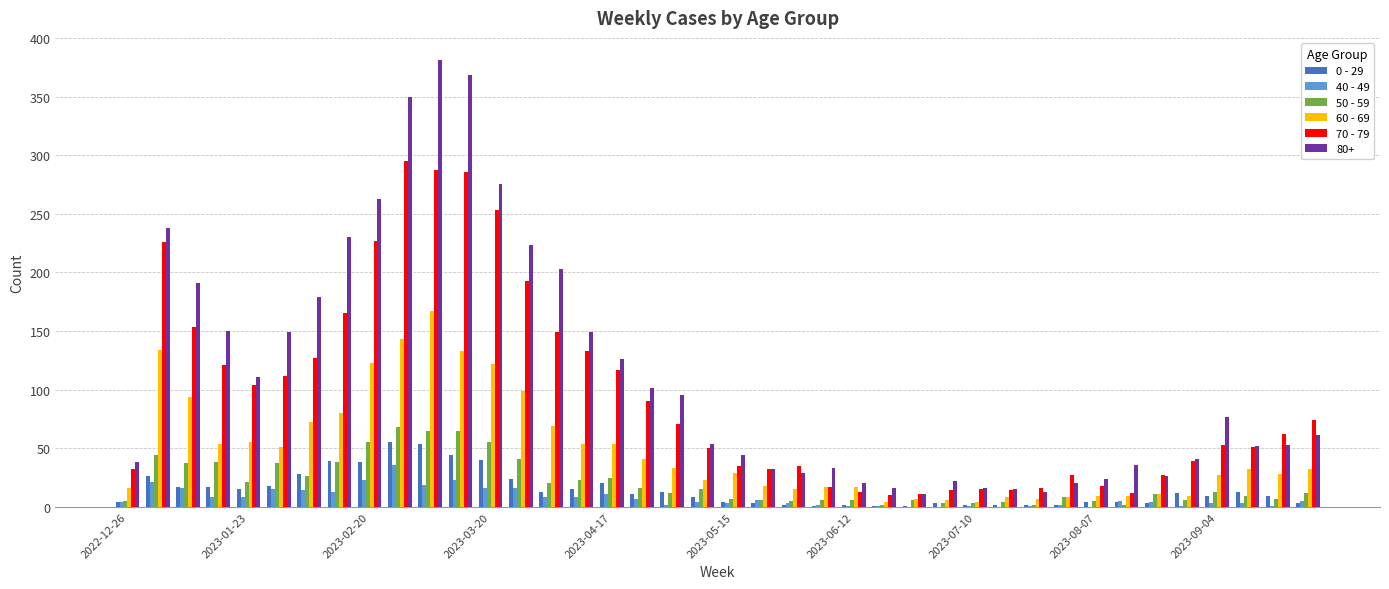

Which series has the largest total across all categories?

80+